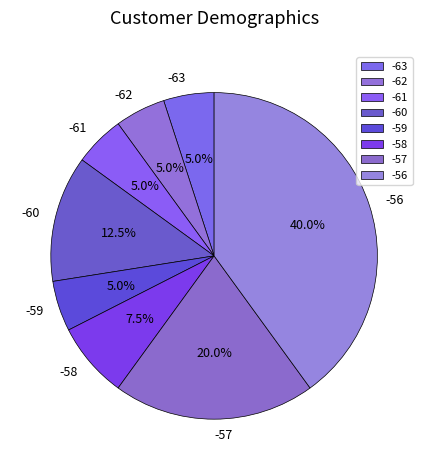

Is there a majority slice in this chart?

No